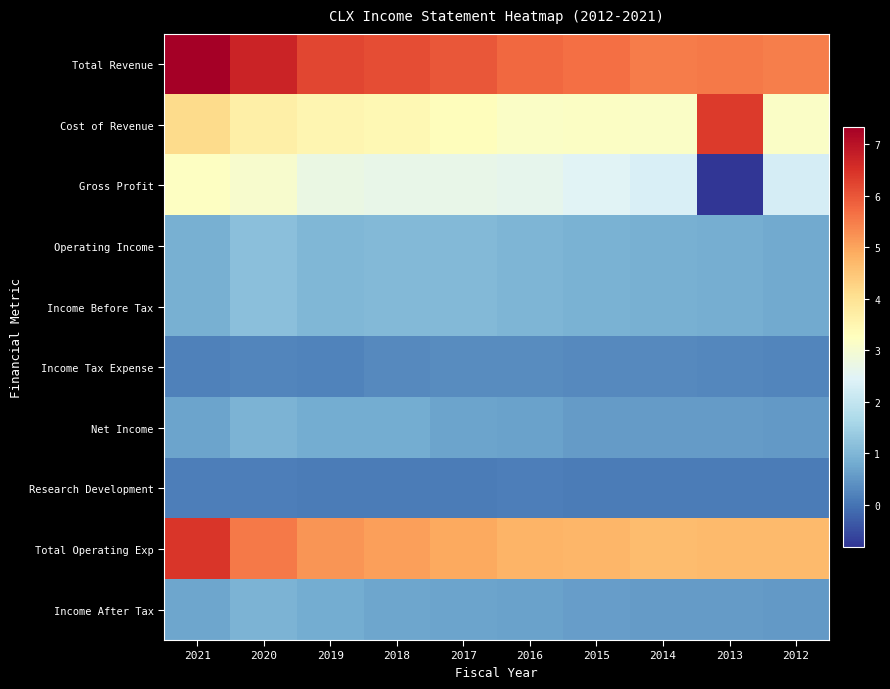

How many data points does each series have?

10